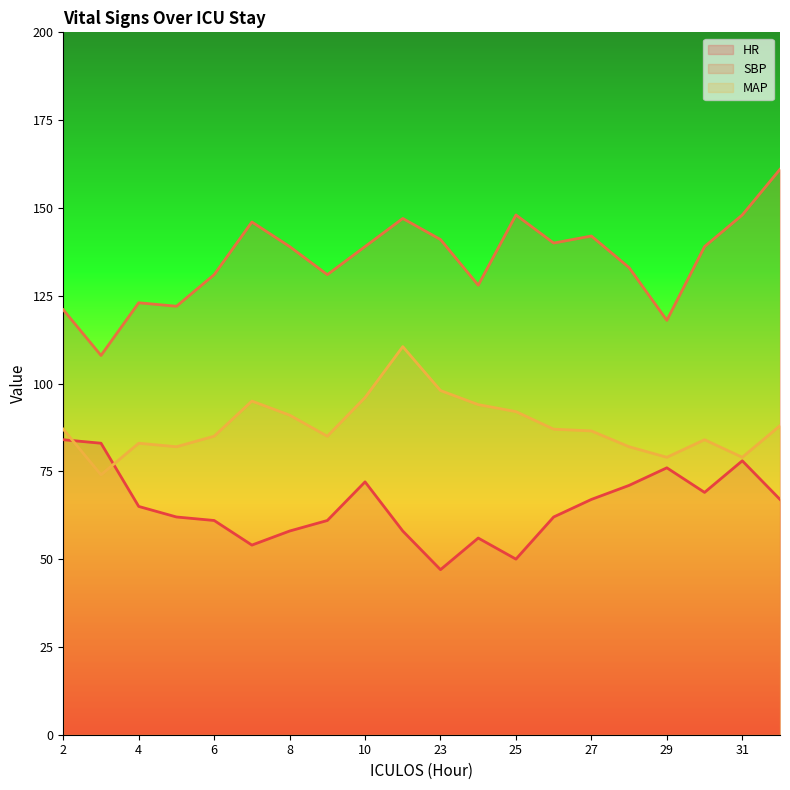

True or false: SBP has a value of 204.5 at 28.

False